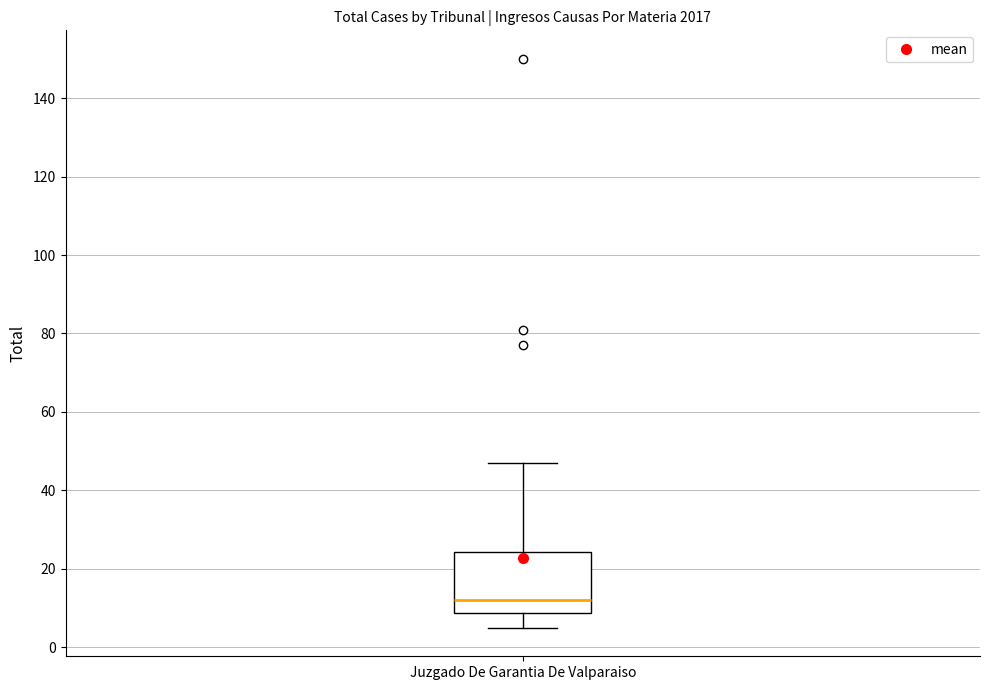

Where is the upper edge of the box for Juzgado De Garantia De Valparaiso on the y-axis? The values are not printed on the chart, so give them approximately, as read against the axis.

24